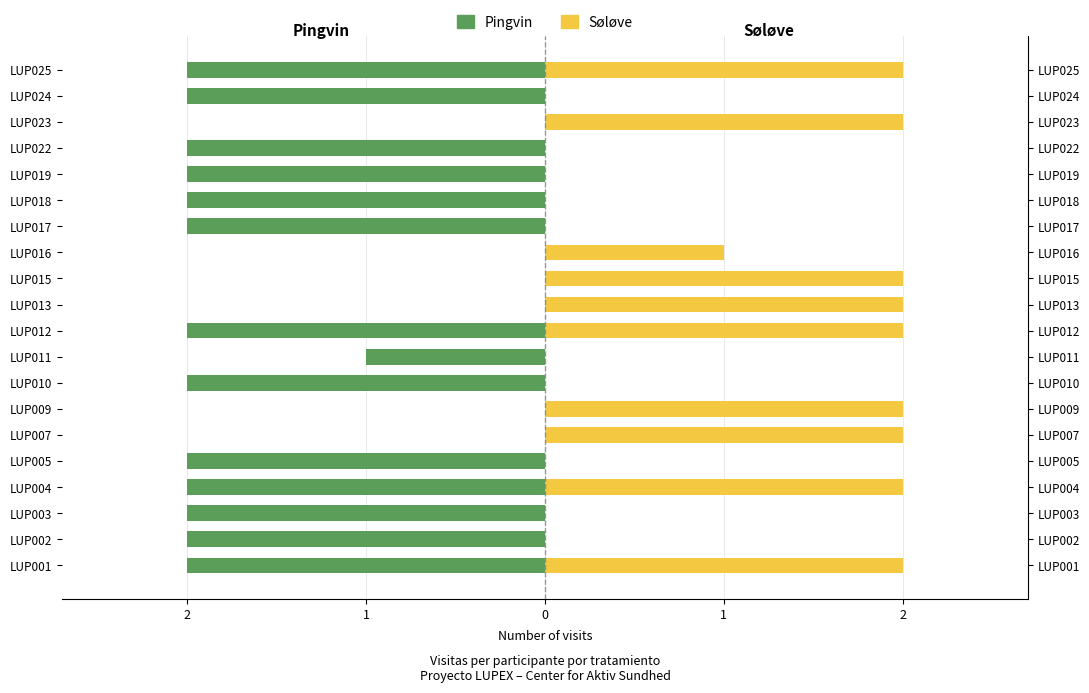

How many bars are there in each group?

2